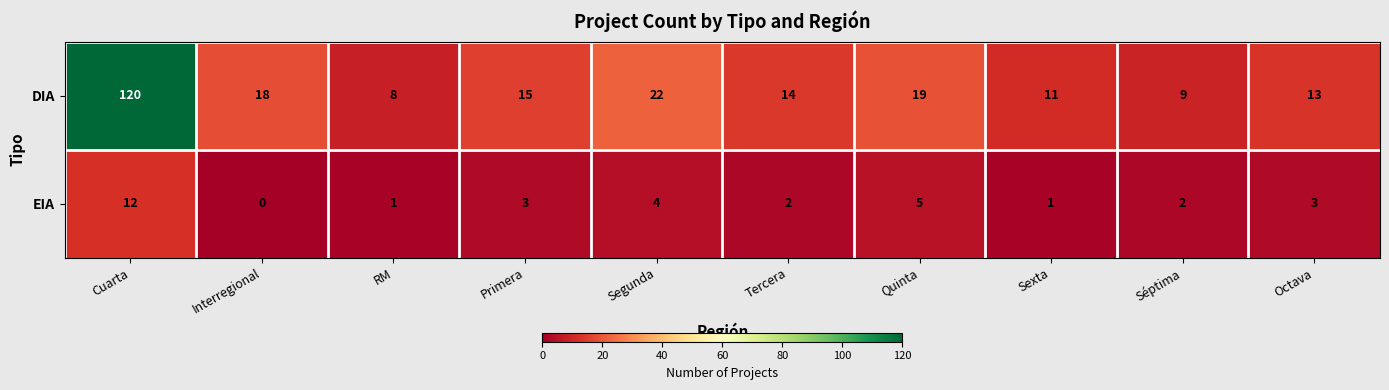

What is the average value of the EIA series?

3